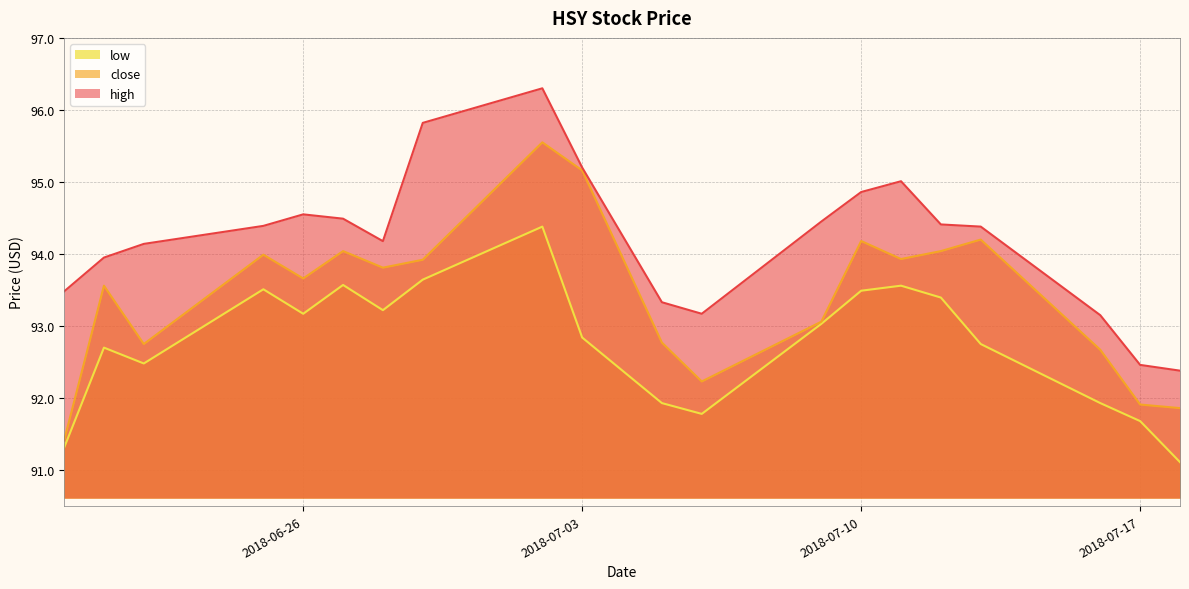

In close, how many points are lower than both neighbors (excluding endpoints)?

5